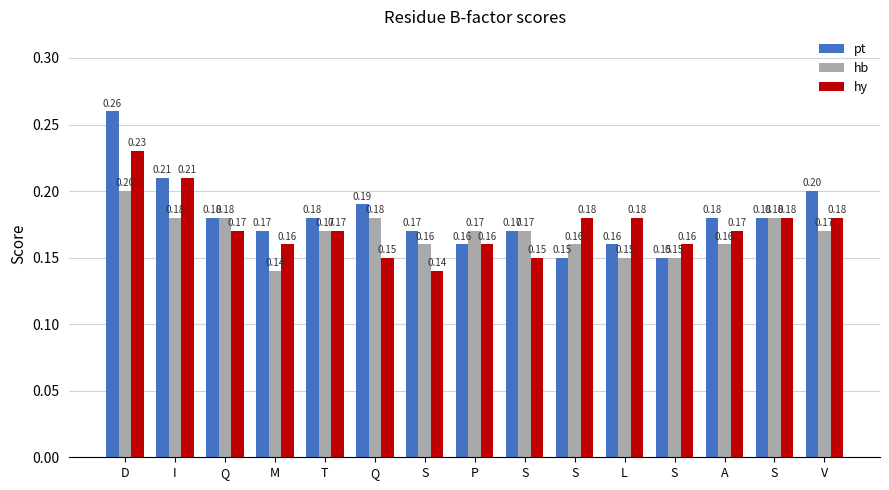

What are all the series names shown in the legend?

pt, hb, hy